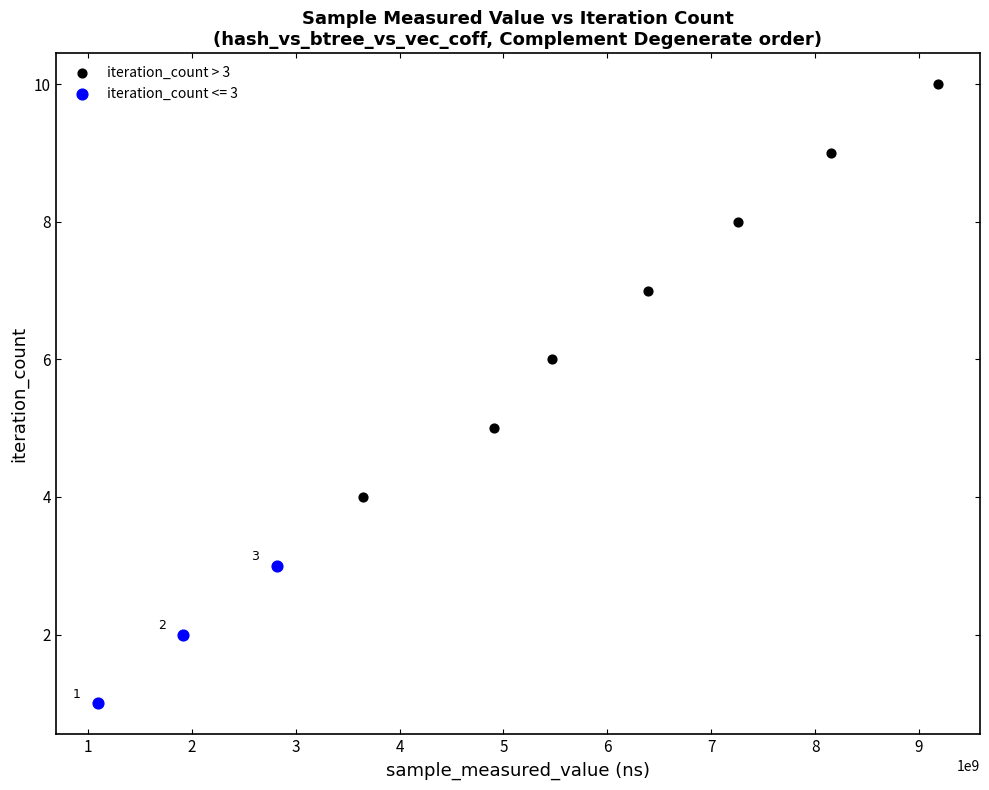

Which series has the largest Y range (max minus min)?

iteration_count > 3